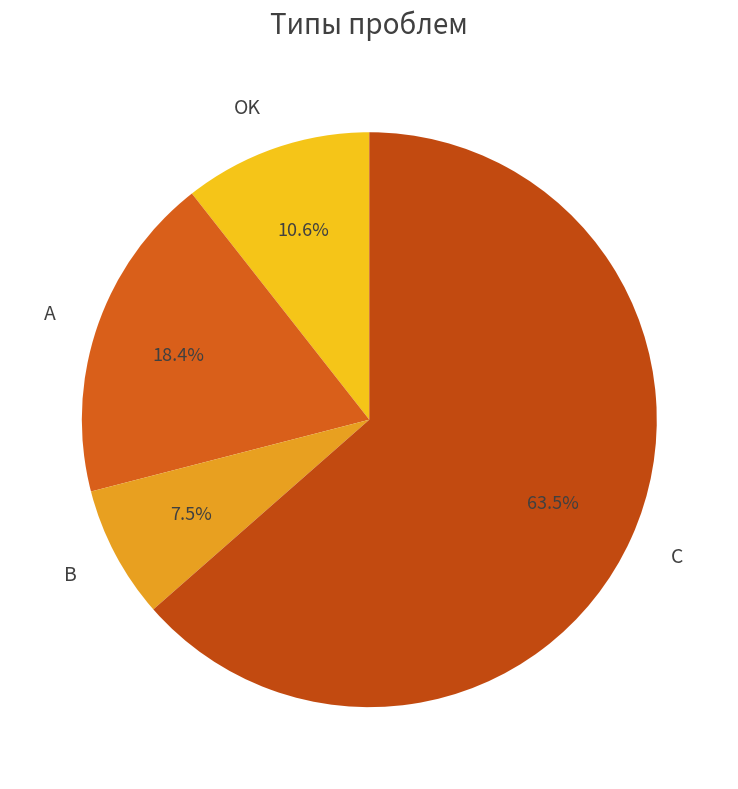

Does B account for over 50% of the chart?

No